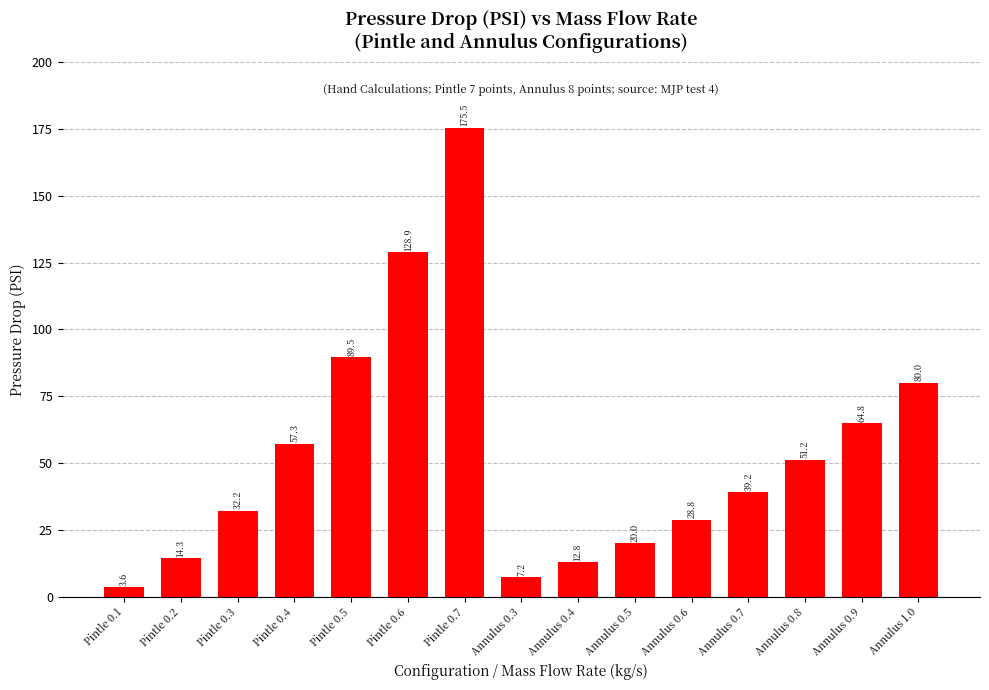

Are the bars grouped side by side (vs. stacked)?

No